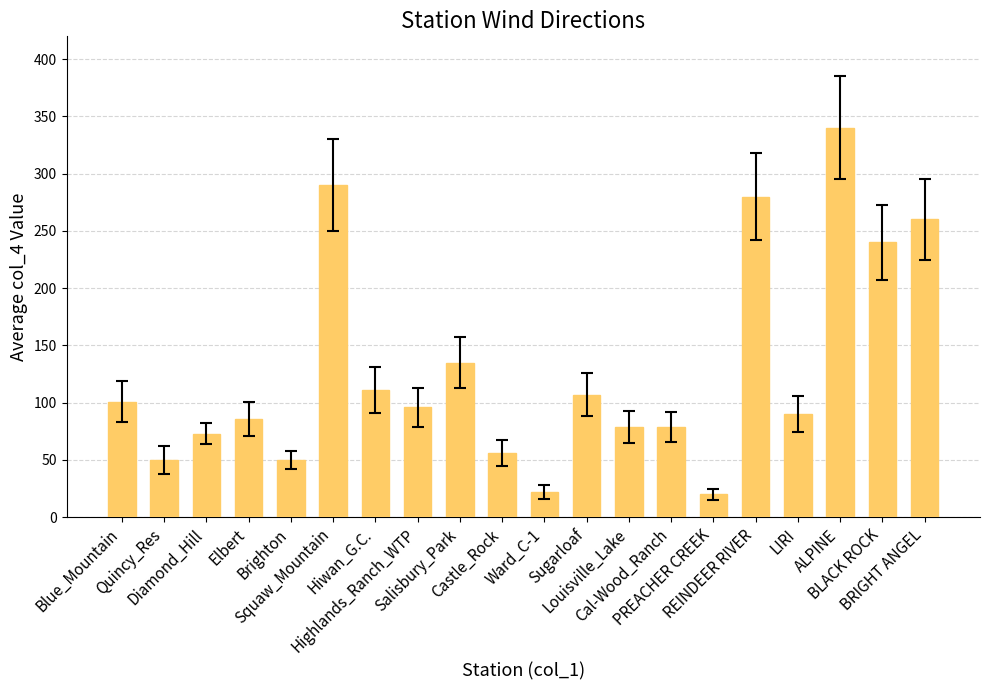

How many bars are there in total?

20